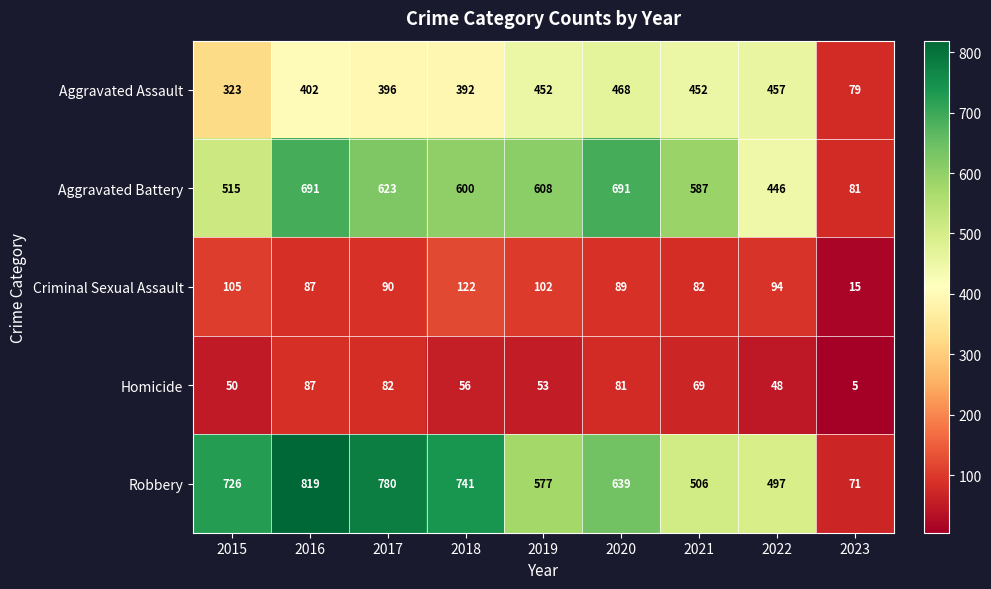

At which label is Homicide closest to 46?

2022